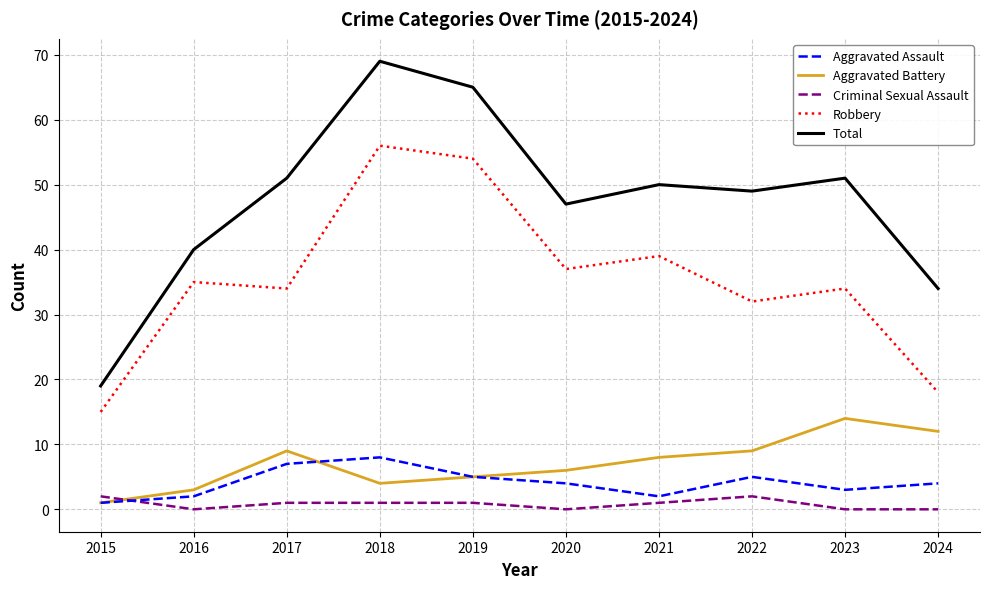

Reading left to right, what are all the values shown in this chart?

Aggravated Assault: 1	2	7	8	5	4	2	5	3	4
Aggravated Battery: 1	3	9	4	5	6	8	9	14	12
Criminal Sexual Assault: 2	0	1	1	1	0	1	2	0	0
Robbery: 15	35	34	56	54	37	39	32	34	18
Total: 19	40	51	69	65	47	50	49	51	34